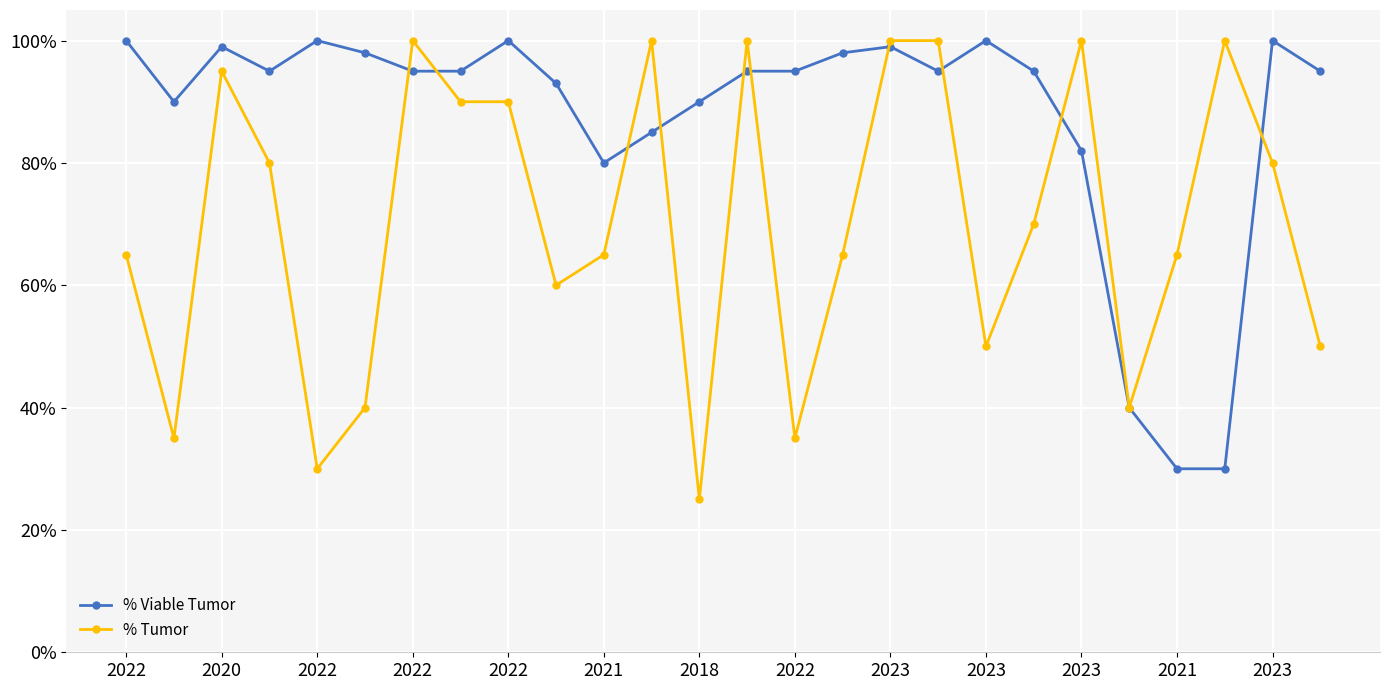

What is the greatest value displayed?

100